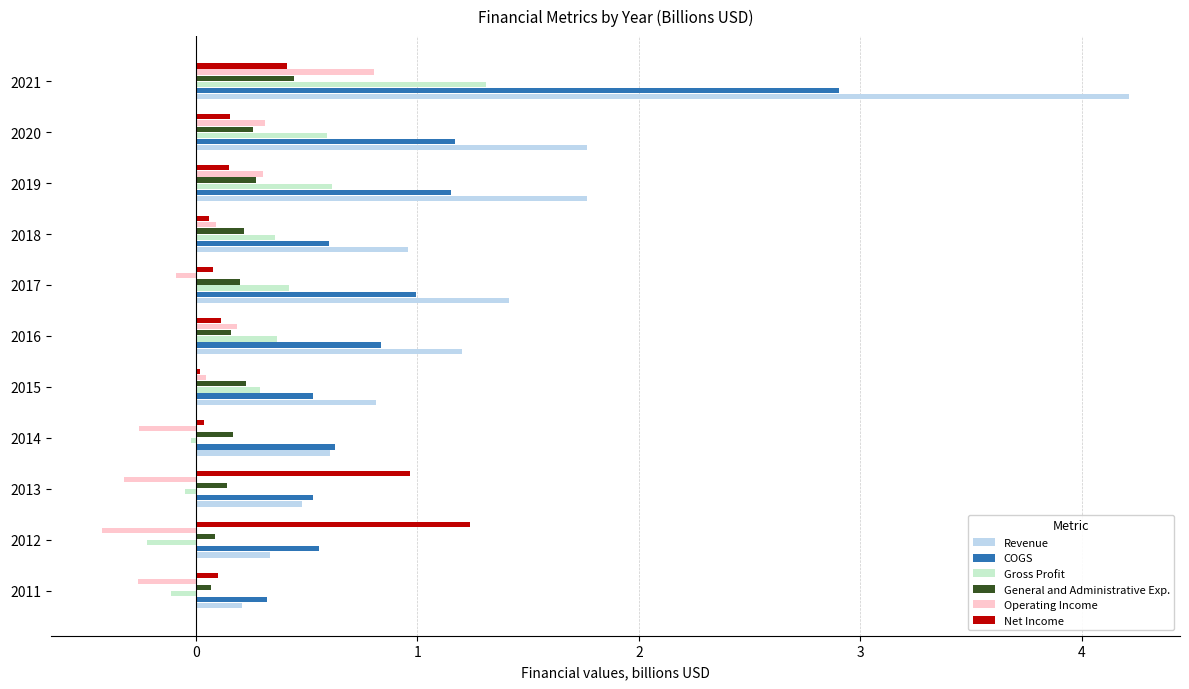

How many distinct data groups are displayed?

6